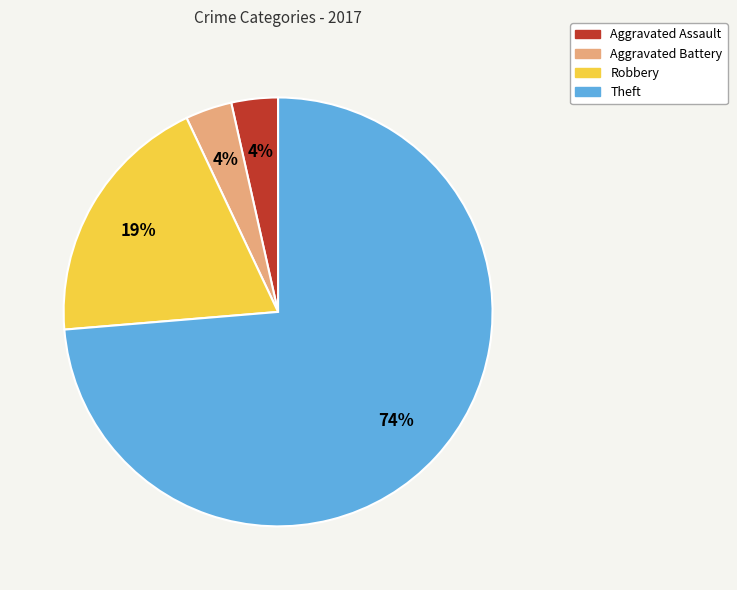

To the nearest percent, what portion does Aggravated Battery represent?

4%